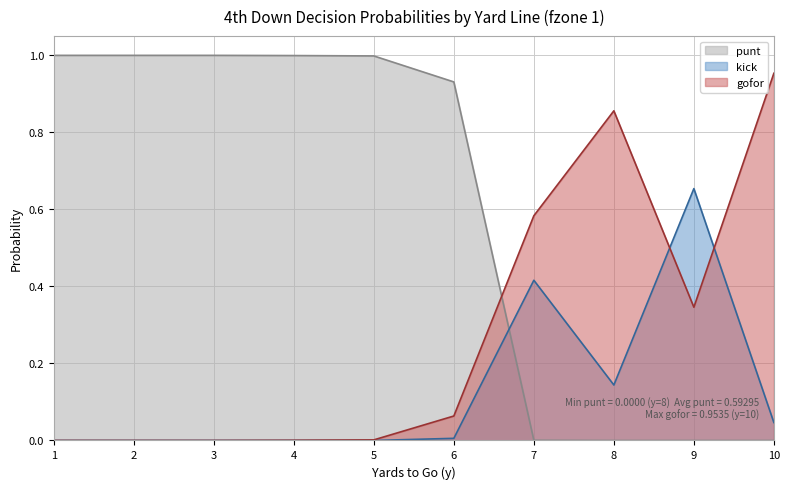

Is the value of gofor at 10 greater than the value of punt at 8?

Yes